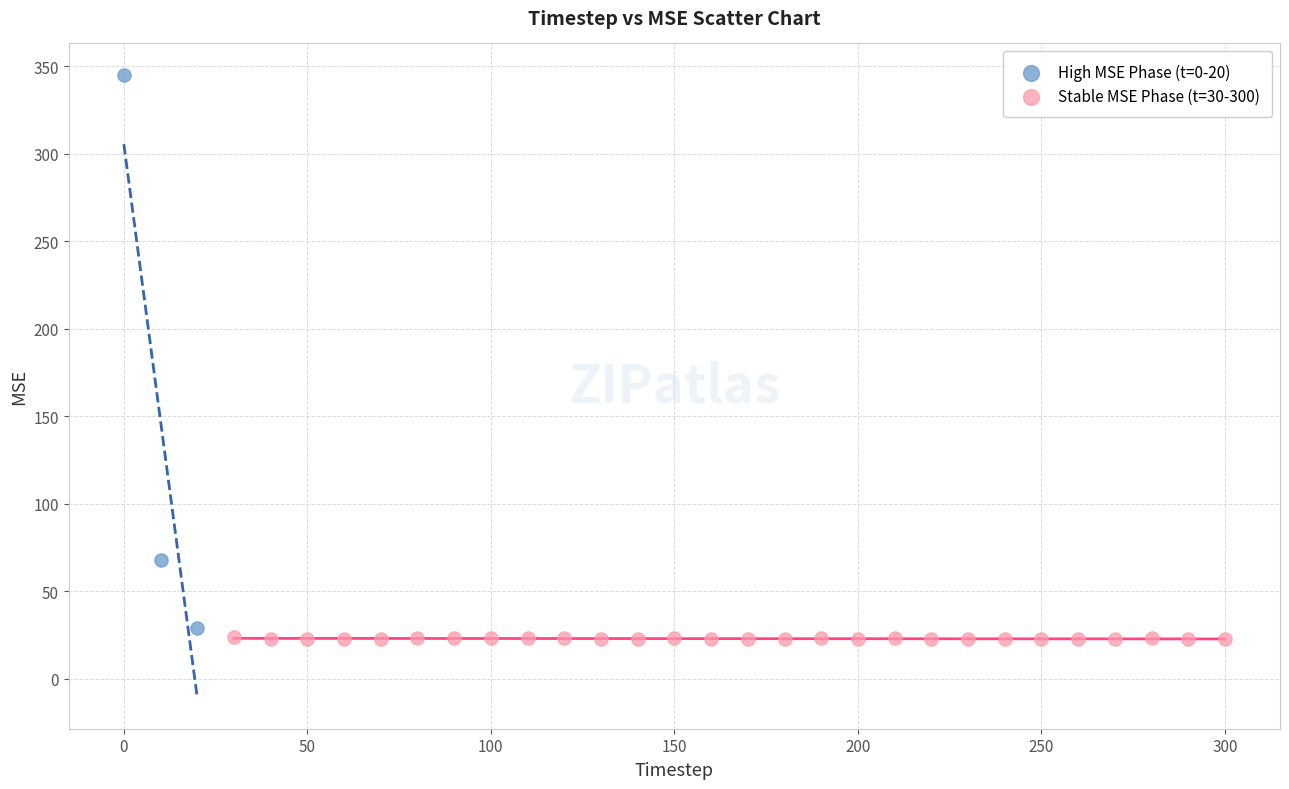

Which series reaches the maximum Y coordinate?

High MSE Phase (t=0-20)